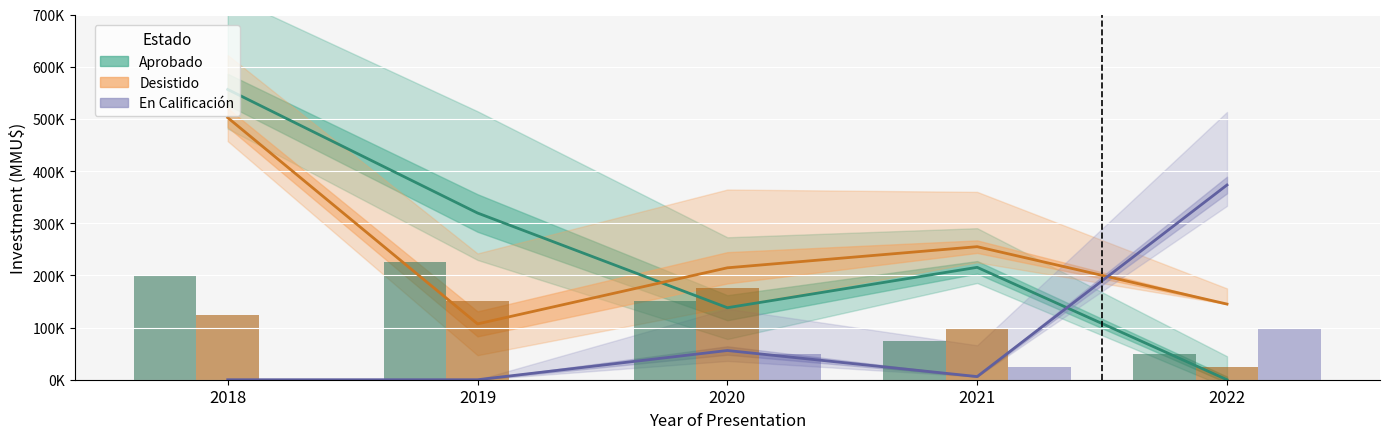

The value of Desistido at 2022 is 145000. True or false?

True